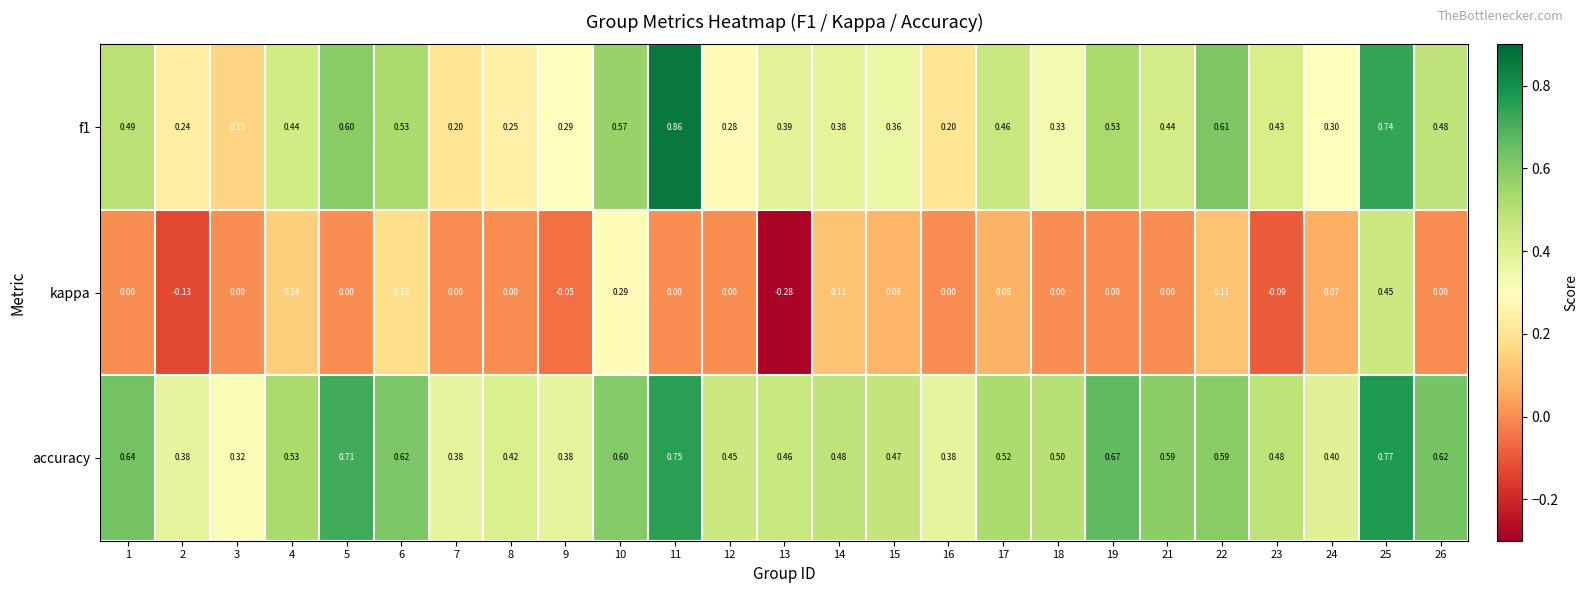

Which category has the lowest value across all series?

13